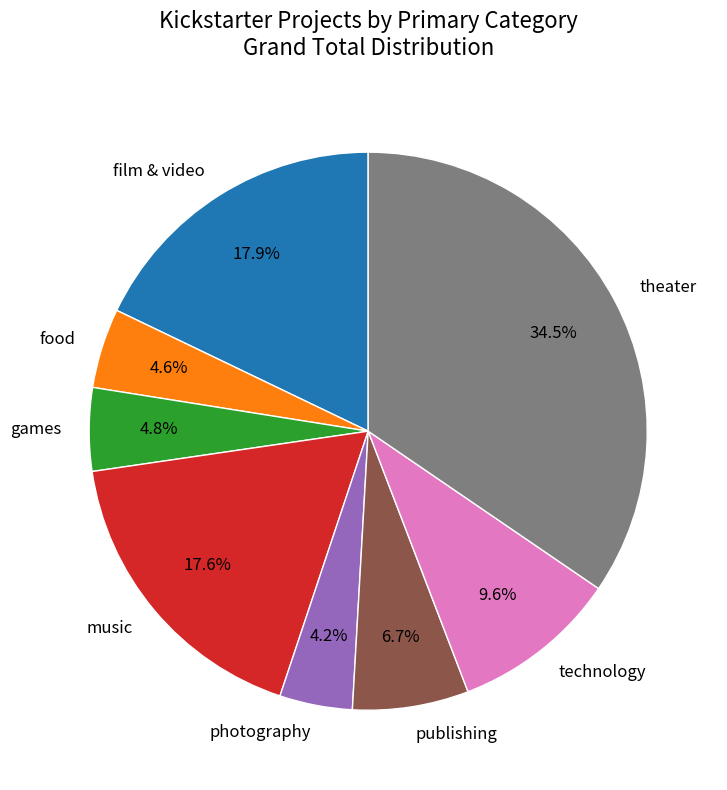

What percentage is NOT represented by games?

95.2%